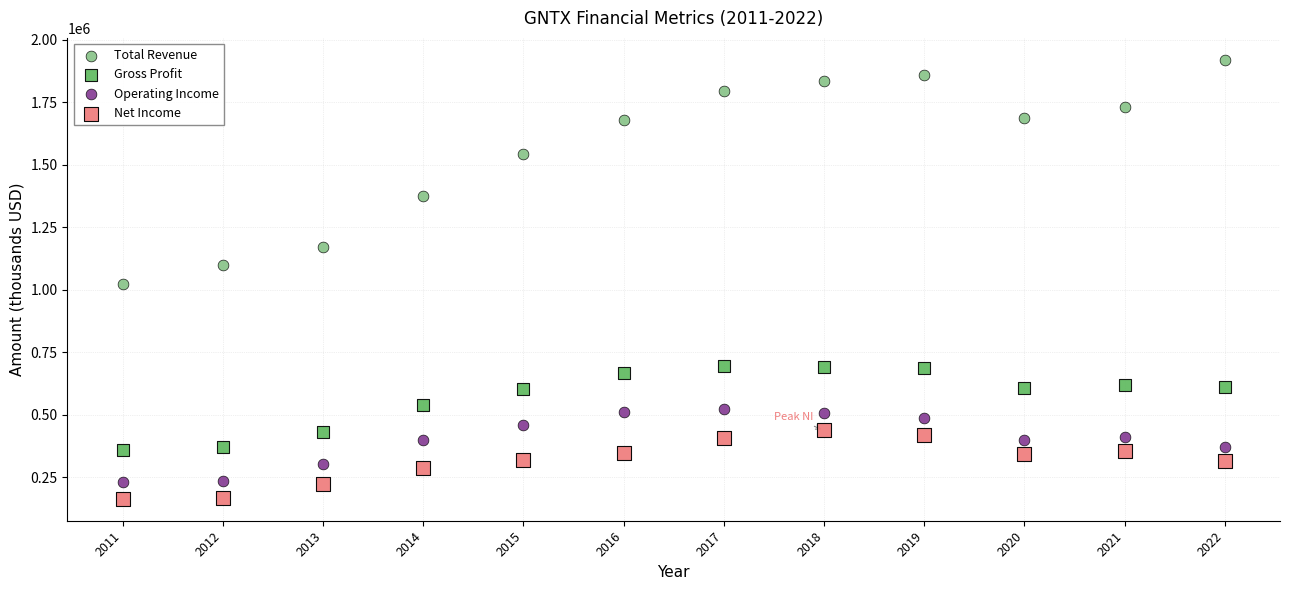

In the Total Revenue series, what Y value is closest to 1471400?

1543600